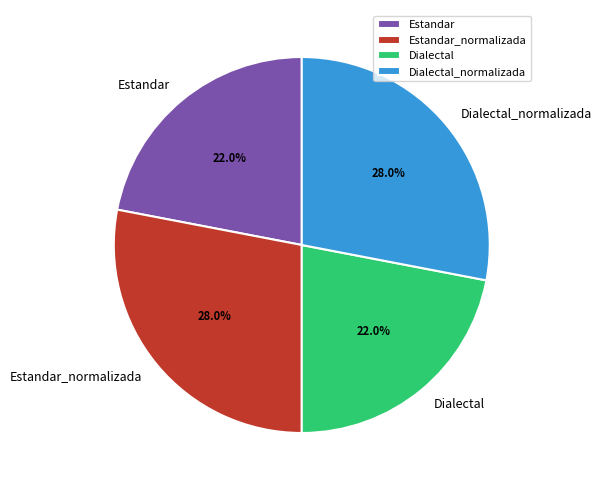

To the nearest percent, what is the average slice percentage?

25%